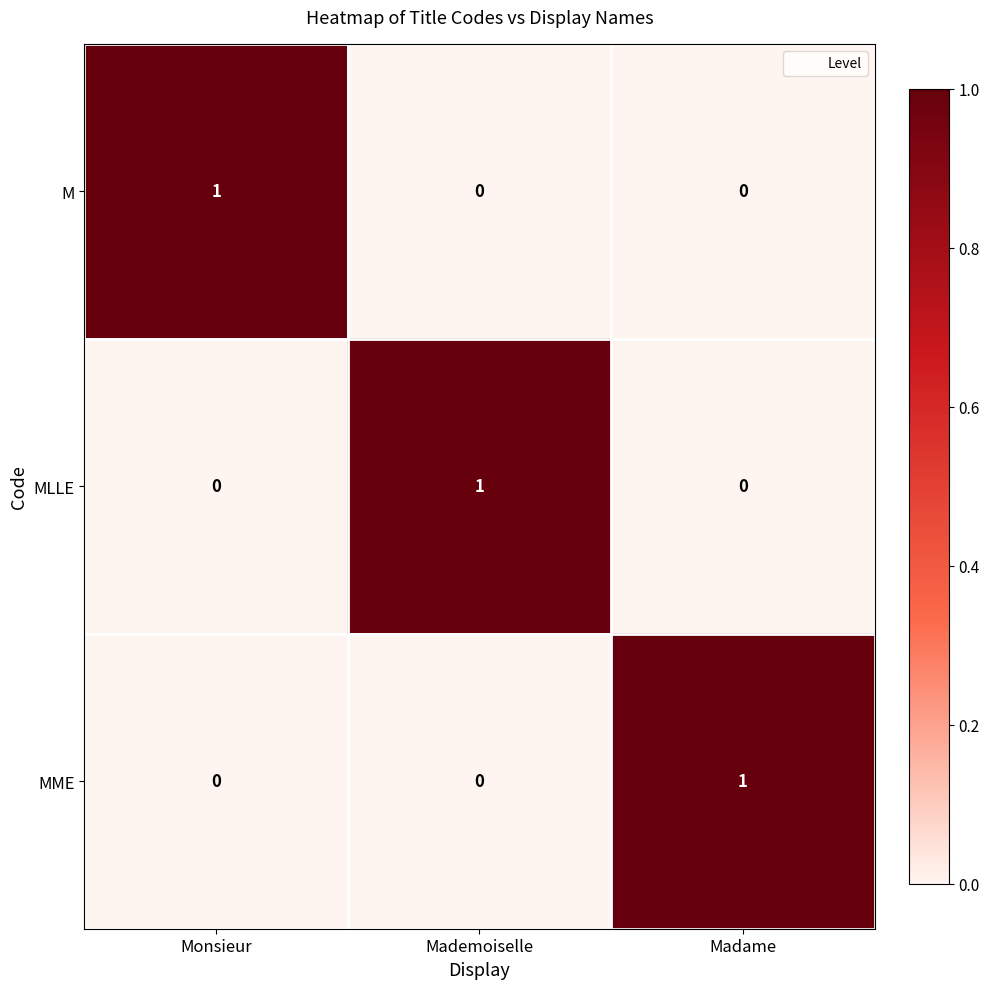

Count the number of categories in the chart.

3